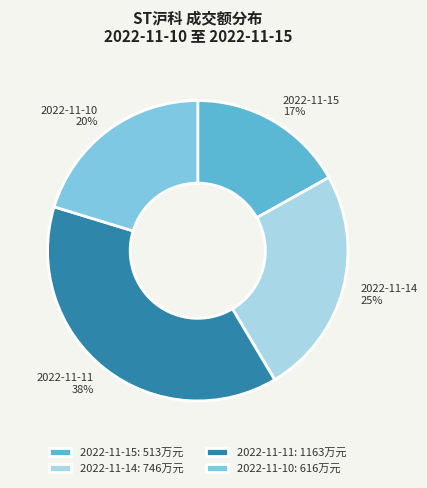

Which slice is the smallest?

2022-11-15